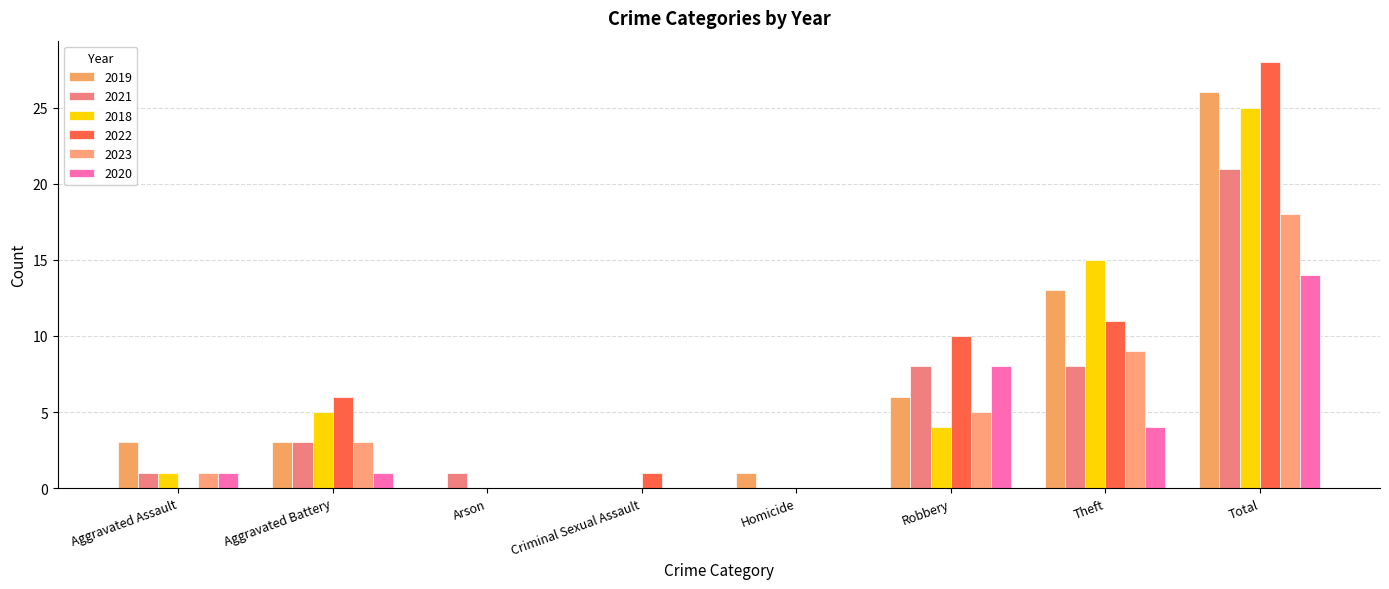

Are the bars grouped side by side (vs. stacked)?

Yes